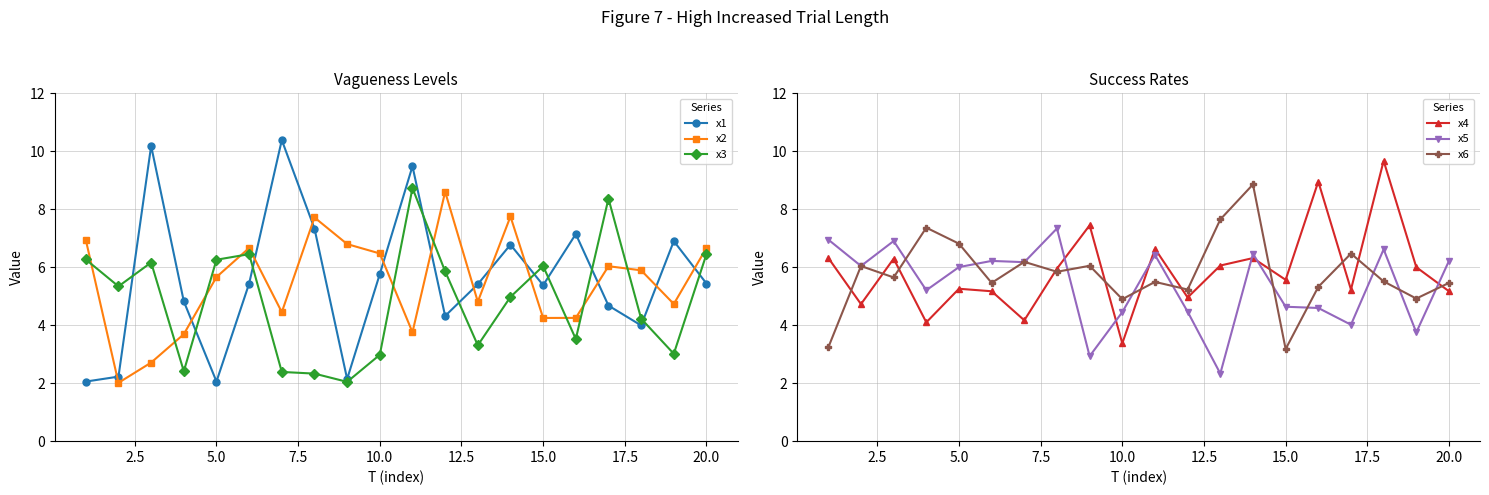

Does the chart display data point markers on the line(s)?

Yes